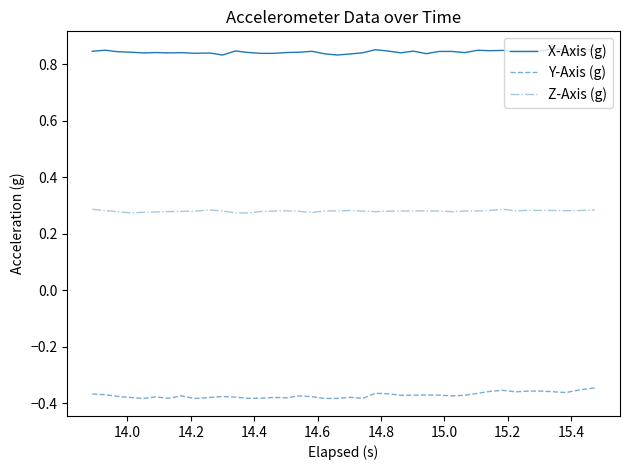

True or false: X-Axis (g) and Y-Axis (g) intersect in this chart.

False